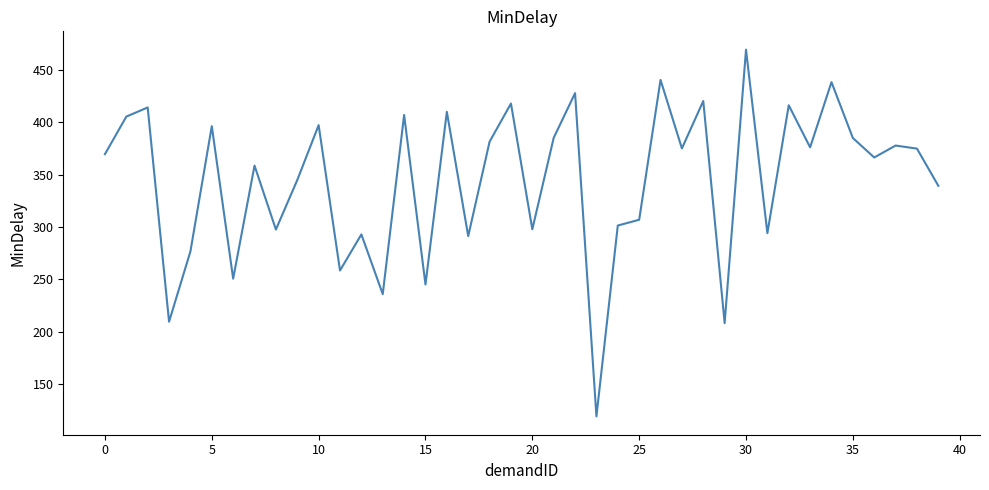

What is the minimum value shown in the chart?

119.3